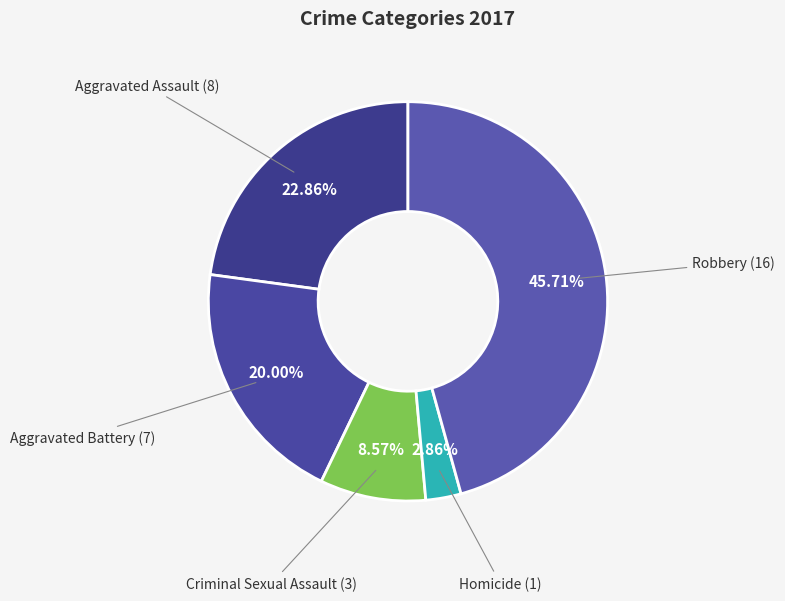

To the nearest percent, what percentage of the pie is Homicide?

3%